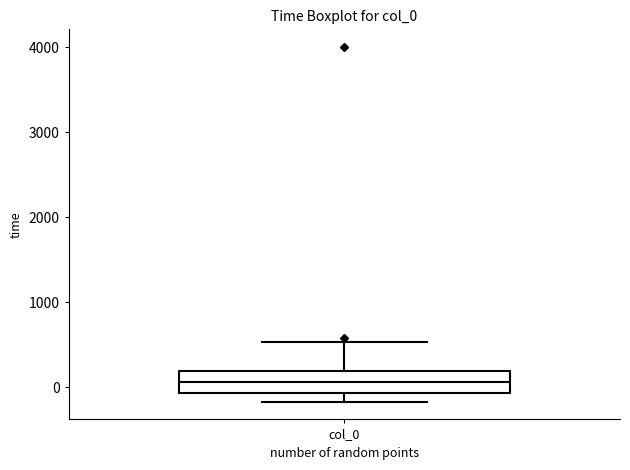

Where does the lower whisker of the box for col_0 end on the y-axis? The values are not printed on the chart, so give them approximately, as read against the axis.

-200